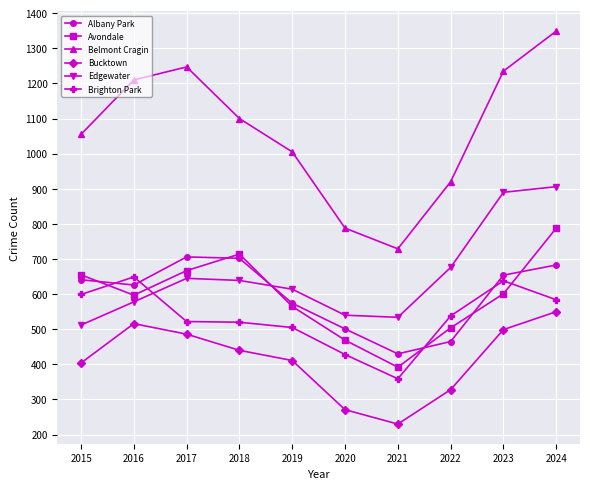

What is the maximum value for Edgewater?

906